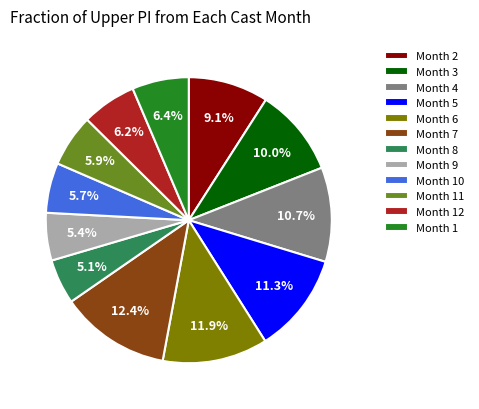

What portion of the pie excludes Month 7?

87.6%